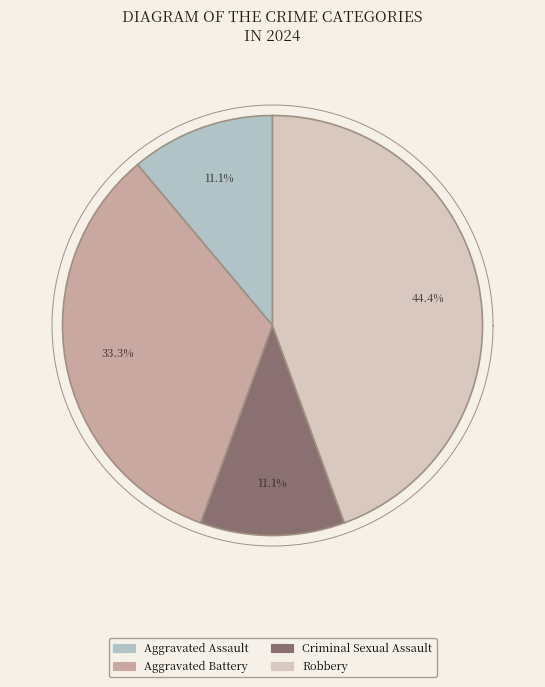

The Robbery slice represents 36% of the pie. True or false?

False